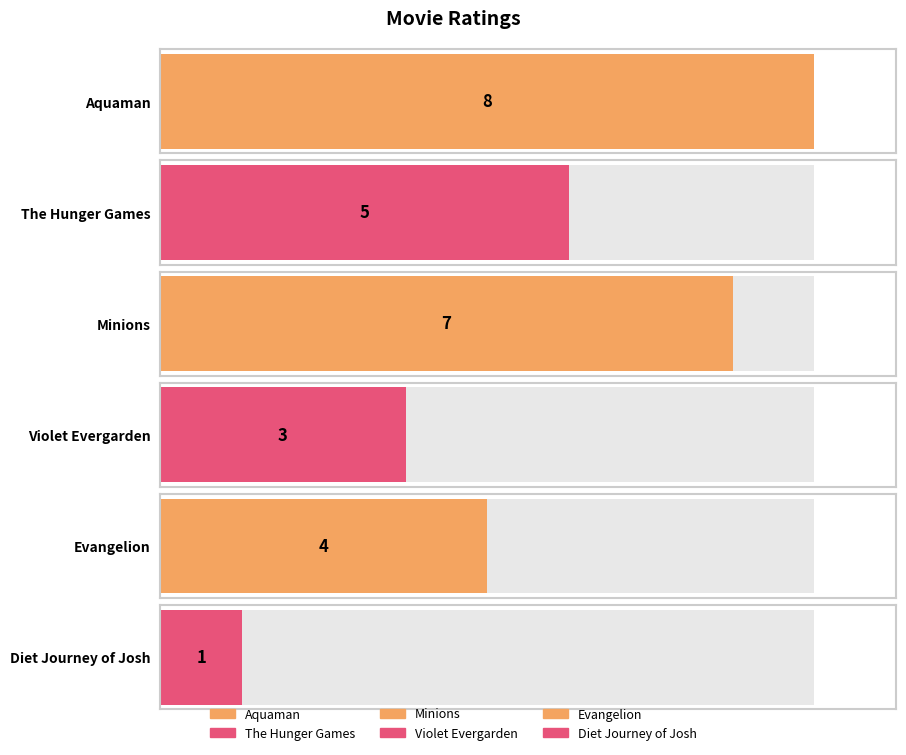

What is the average value?

5